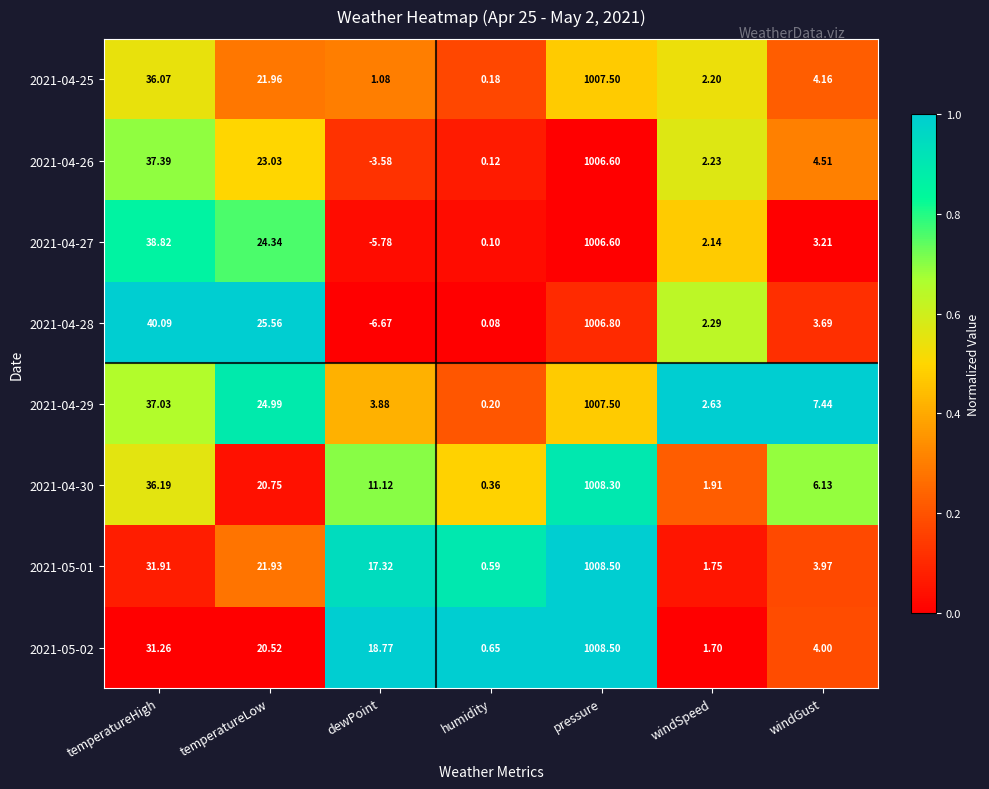

How many negative values does the 2021-04-28 series have?

1